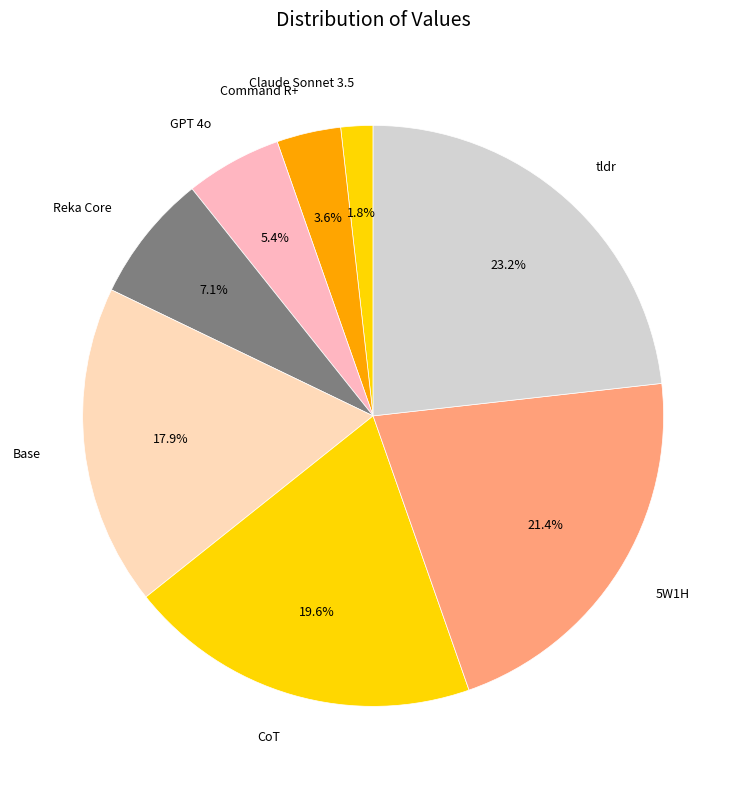

To the nearest percent, what is the combined percentage of tldr and CoT?

43%